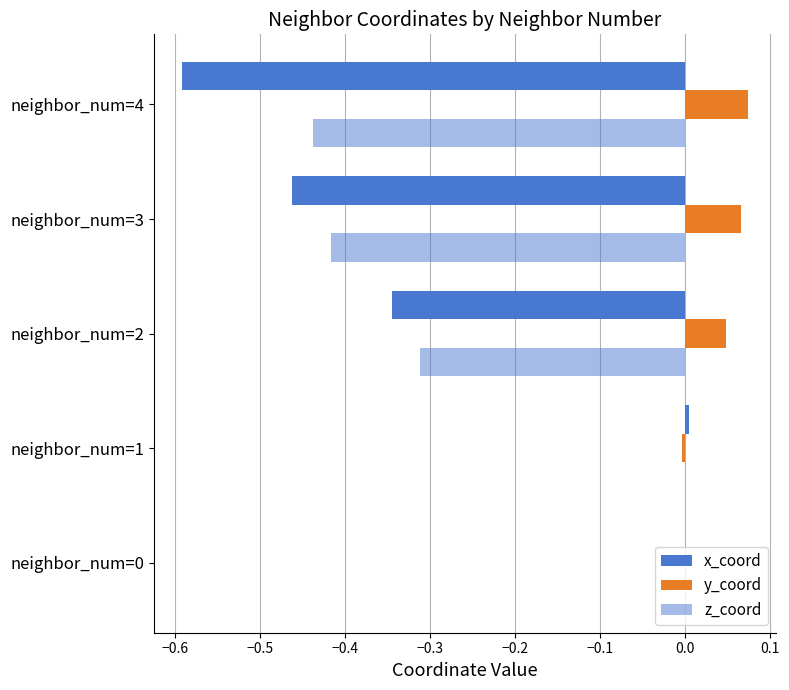

Reading right to left, what are all the values shown in this chart?

x_coord: -0.6	-0.5	-0.3	0.0	0.0
y_coord: 0.1	0.1	0.0	-0.0	0.0
z_coord: -0.4	-0.4	-0.3	0.0	0.0